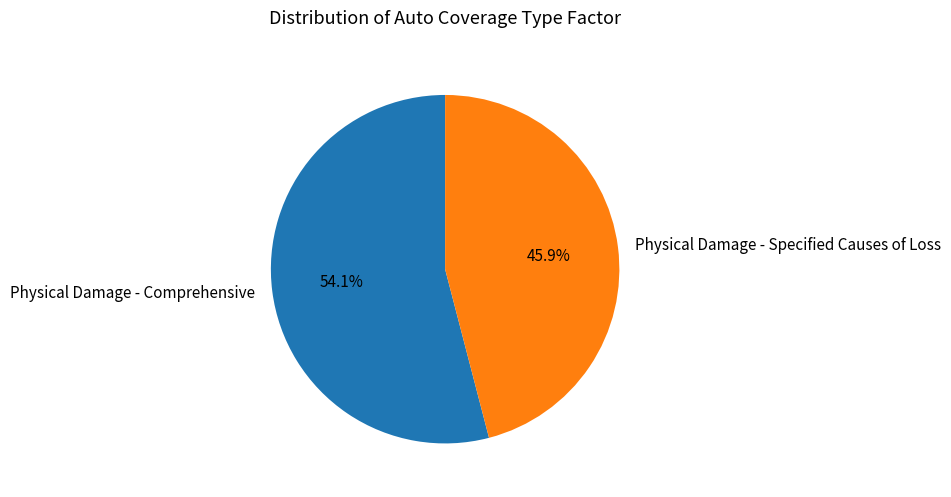

How many slices are in this pie chart?

2